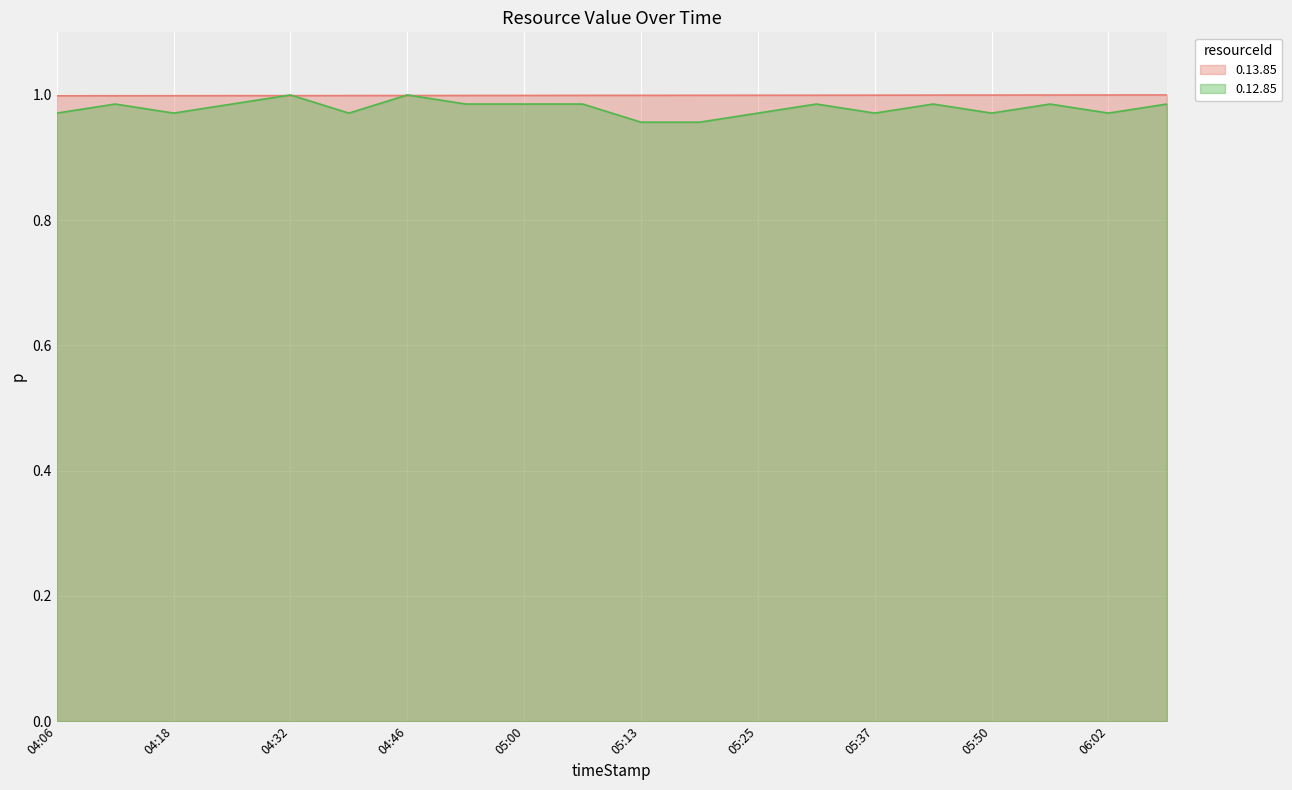

What is the sum of all 0.12.85 values?

19.6